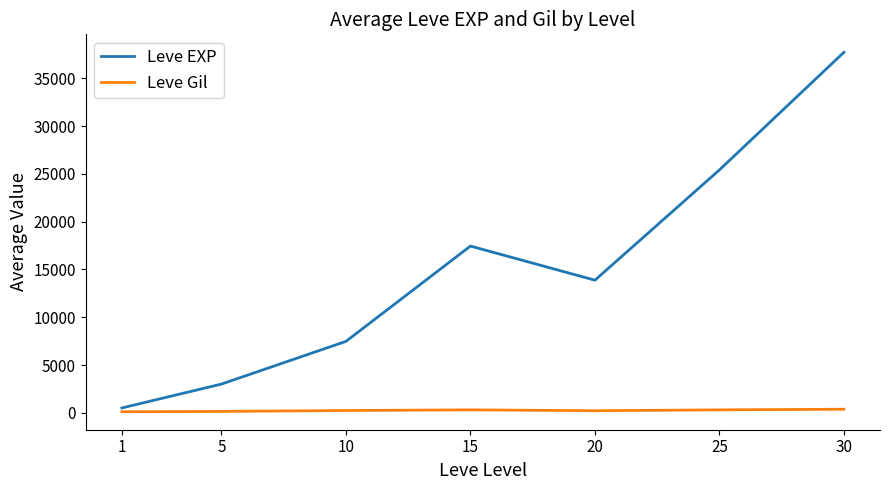

What is the difference between the highest and lowest values at 5?

2859.0